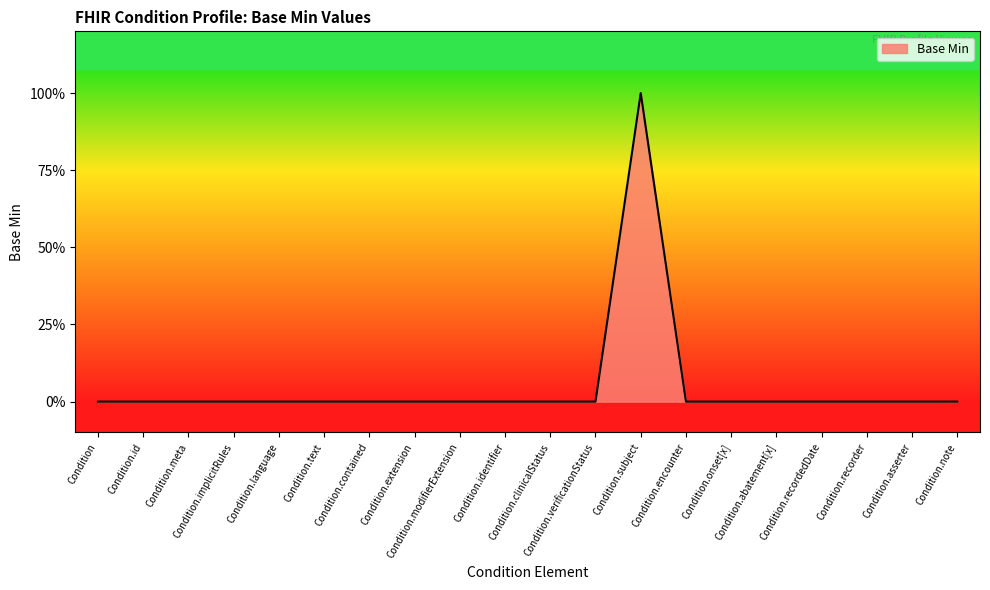

Does the chart display data point markers on the line(s)?

No